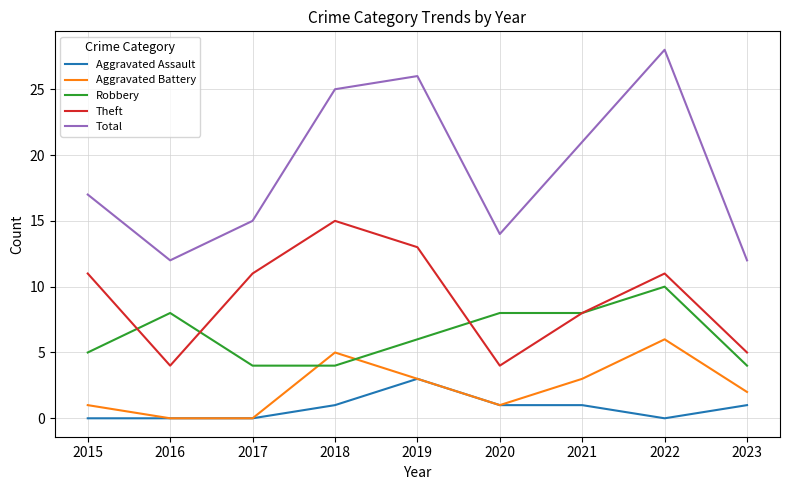

What are all the series names shown in the legend?

Aggravated Assault, Aggravated Battery, Robbery, Theft, Total